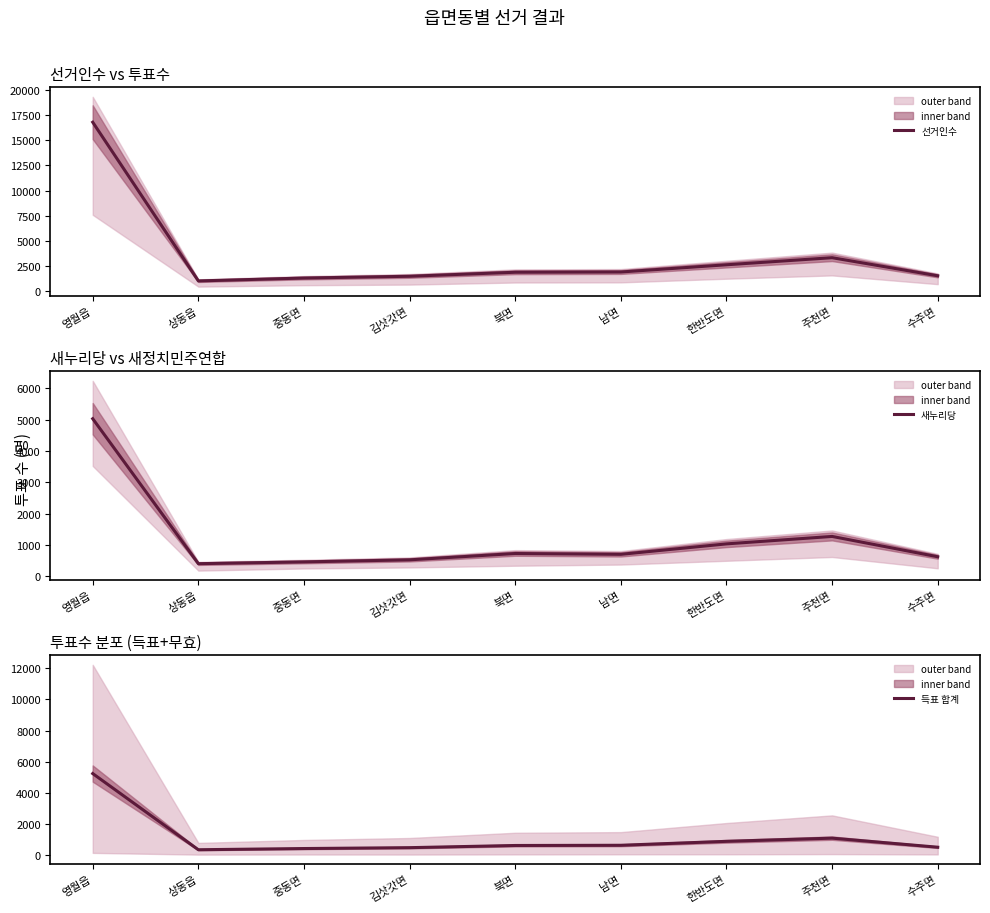

What is the total value across all series at 주천면?

5689.5